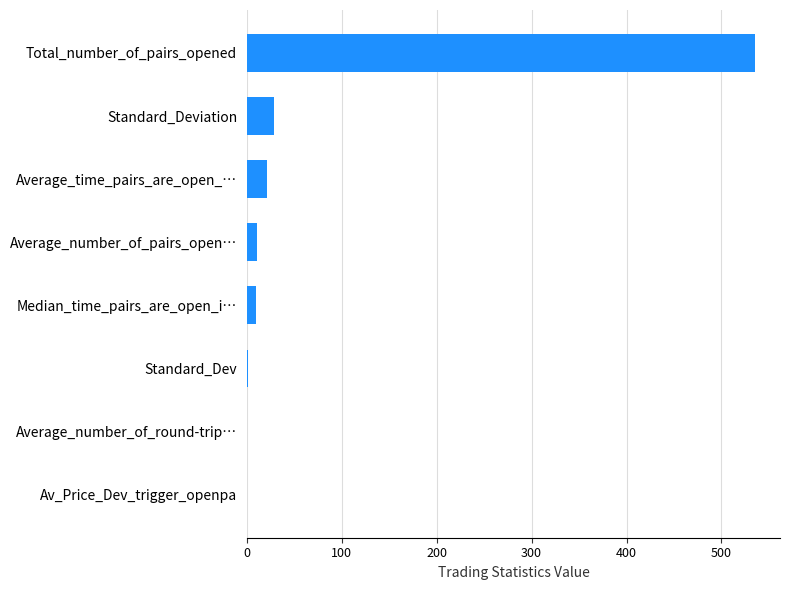

What value does the data have at Total_number_of_pairs_opened?

535.0